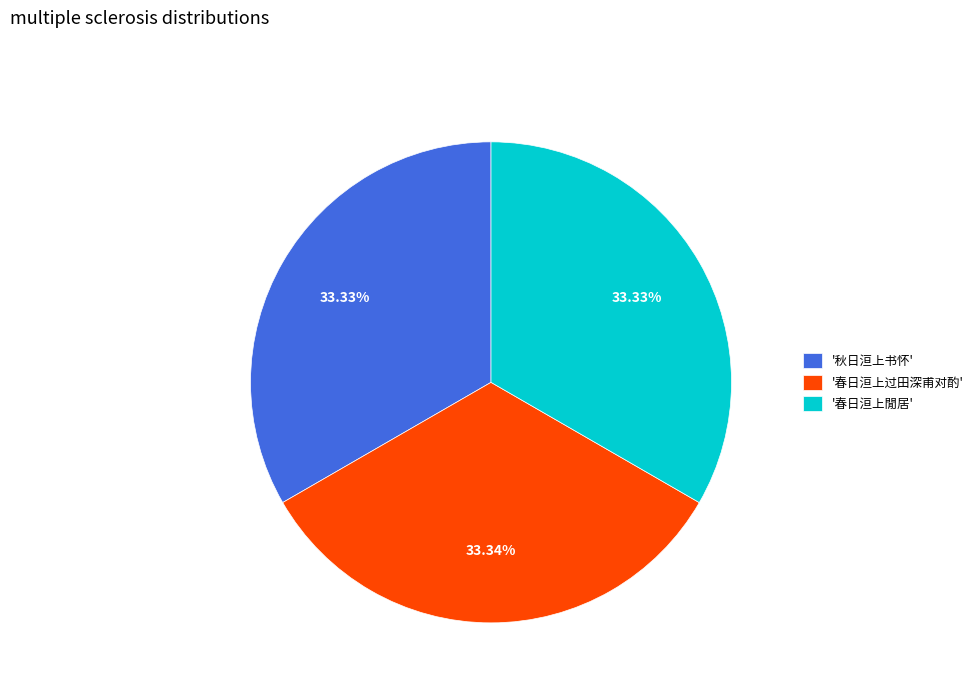

Is '春日洹上閒居' the majority of the pie?

No